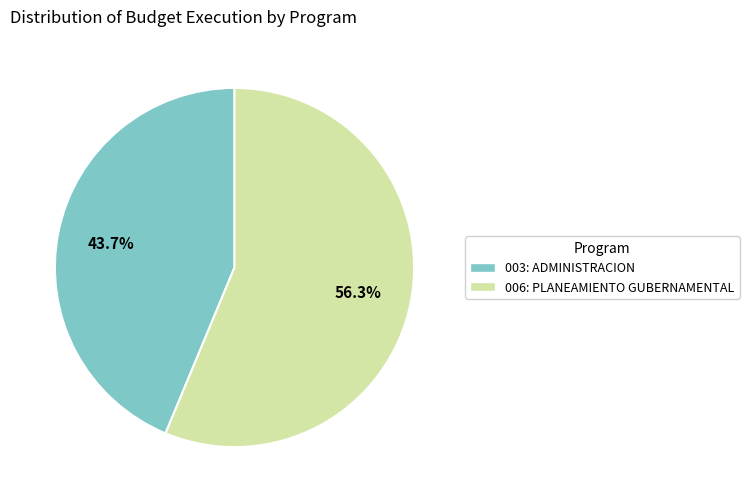

How many slices are in this pie chart?

2